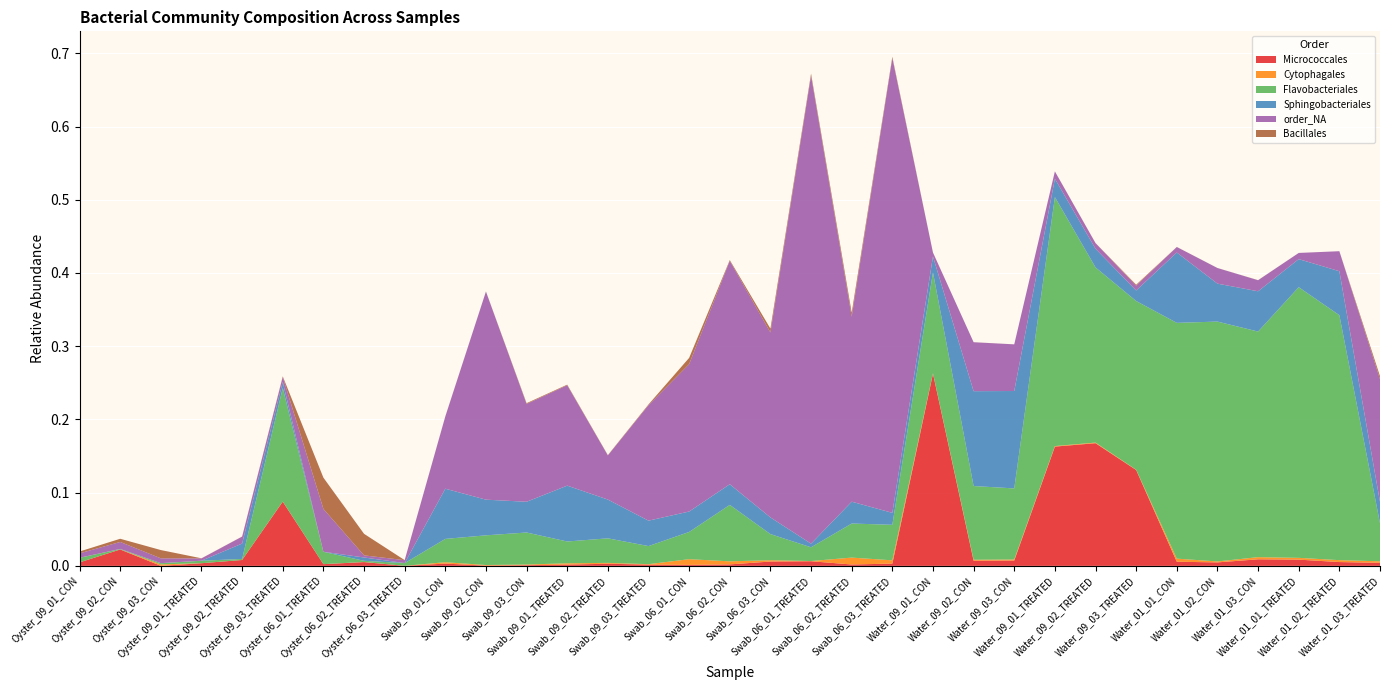

Reading left to right, extract all data points from this chart.

Bacteria;Actinobacteria;Actinobacteria;Micrococcales: Oyster_09_01_CON=0.0	Oyster_09_02_CON=0.0	Oyster_09_03_CON=0.0	Oyster_09_01_TREATED=0.0	Oyster_09_02_TREATED=0.0	Oyster_09_03_TREATED=0.1	Oyster_06_01_TREATED=0.0	Oyster_06_02_TREATED=0.0	Oyster_06_03_TREATED=0.0	Swab_09_01_CON=0.0	Swab_09_02_CON=0.0	Swab_09_03_CON=0.0	Swab_09_01_TREATED=0.0	Swab_09_02_TREATED=0.0	Swab_09_03_TREATED=0.0	Swab_06_01_CON=0.0	Swab_06_02_CON=0.0	Swab_06_03_CON=0.0	Swab_06_01_TREATED=0.0	Swab_06_02_TREATED=0.0	Swab_06_03_TREATED=0.0	Water_09_01_CON=0.3	Water_09_02_CON=0.0	Water_09_03_CON=0.0	Water_09_01_TREATED=0.2	Water_09_02_TREATED=0.2	Water_09_03_TREATED=0.1	Water_01_01_CON=0.0	Water_01_02_CON=0.0	Water_01_03_CON=0.0	Water_01_01_TREATED=0.0	Water_01_02_TREATED=0.0	Water_01_03_TREATED=0.0
Bacteria;Bacteroidetes;Cytophagia;Cytophagales: Oyster_09_01_CON=0.0	Oyster_09_02_CON=0.0	Oyster_09_03_CON=0.0	Oyster_09_01_TREATED=0.0	Oyster_09_02_TREATED=0.0	Oyster_09_03_TREATED=0.0	Oyster_06_01_TREATED=0.0	Oyster_06_02_TREATED=0.0	Oyster_06_03_TREATED=0.0	Swab_09_01_CON=0.0	Swab_09_02_CON=0.0	Swab_09_03_CON=0.0	Swab_09_01_TREATED=0.0	Swab_09_02_TREATED=0.0	Swab_09_03_TREATED=0.0	Swab_06_01_CON=0.0	Swab_06_02_CON=0.0	Swab_06_03_CON=0.0	Swab_06_01_TREATED=0.0	Swab_06_02_TREATED=0.0	Swab_06_03_TREATED=0.0	Water_09_01_CON=0.0	Water_09_02_CON=0.0	Water_09_03_CON=0.0	Water_09_01_TREATED=0.0	Water_09_02_TREATED=0.0	Water_09_03_TREATED=0.0	Water_01_01_CON=0.0	Water_01_02_CON=0.0	Water_01_03_CON=0.0	Water_01_01_TREATED=0.0	Water_01_02_TREATED=0.0	Water_01_03_TREATED=0.0
Bacteria;Bacteroidetes;Flavobacteriia;Flavobacteriales: Oyster_09_01_CON=0.0	Oyster_09_02_CON=0.0	Oyster_09_03_CON=0.0	Oyster_09_01_TREATED=0.0	Oyster_09_02_TREATED=0.0	Oyster_09_03_TREATED=0.2	Oyster_06_01_TREATED=0.0	Oyster_06_02_TREATED=0.0	Oyster_06_03_TREATED=0.0	Swab_09_01_CON=0.0	Swab_09_02_CON=0.0	Swab_09_03_CON=0.0	Swab_09_01_TREATED=0.0	Swab_09_02_TREATED=0.0	Swab_09_03_TREATED=0.0	Swab_06_01_CON=0.0	Swab_06_02_CON=0.1	Swab_06_03_CON=0.0	Swab_06_01_TREATED=0.0	Swab_06_02_TREATED=0.0	Swab_06_03_TREATED=0.0	Water_09_01_CON=0.1	Water_09_02_CON=0.1	Water_09_03_CON=0.1	Water_09_01_TREATED=0.3	Water_09_02_TREATED=0.2	Water_09_03_TREATED=0.2	Water_01_01_CON=0.3	Water_01_02_CON=0.3	Water_01_03_CON=0.3	Water_01_01_TREATED=0.4	Water_01_02_TREATED=0.3	Water_01_03_TREATED=0.1
Bacteria;Bacteroidetes;Sphingobacteriia;Sphingobacteriales: Oyster_09_01_CON=0.0	Oyster_09_02_CON=0.0	Oyster_09_03_CON=0.0	Oyster_09_01_TREATED=0.0	Oyster_09_02_TREATED=0.0	Oyster_09_03_TREATED=0.0	Oyster_06_01_TREATED=0.0	Oyster_06_02_TREATED=0.0	Oyster_06_03_TREATED=0.0	Swab_09_01_CON=0.1	Swab_09_02_CON=0.0	Swab_09_03_CON=0.0	Swab_09_01_TREATED=0.1	Swab_09_02_TREATED=0.1	Swab_09_03_TREATED=0.0	Swab_06_01_CON=0.0	Swab_06_02_CON=0.0	Swab_06_03_CON=0.0	Swab_06_01_TREATED=0.0	Swab_06_02_TREATED=0.0	Swab_06_03_TREATED=0.0	Water_09_01_CON=0.0	Water_09_02_CON=0.1	Water_09_03_CON=0.1	Water_09_01_TREATED=0.0	Water_09_02_TREATED=0.0	Water_09_03_TREATED=0.0	Water_01_01_CON=0.1	Water_01_02_CON=0.1	Water_01_03_CON=0.1	Water_01_01_TREATED=0.0	Water_01_02_TREATED=0.1	Water_01_03_TREATED=0.0
Bacteria;Cyanobacteria;Chloroplast;order_NA: Oyster_09_01_CON=0.0	Oyster_09_02_CON=0.0	Oyster_09_03_CON=0.0	Oyster_09_01_TREATED=0.0	Oyster_09_02_TREATED=0.0	Oyster_09_03_TREATED=0.0	Oyster_06_01_TREATED=0.1	Oyster_06_02_TREATED=0.0	Oyster_06_03_TREATED=0.0	Swab_09_01_CON=0.1	Swab_09_02_CON=0.3	Swab_09_03_CON=0.1	Swab_09_01_TREATED=0.1	Swab_09_02_TREATED=0.1	Swab_09_03_TREATED=0.2	Swab_06_01_CON=0.2	Swab_06_02_CON=0.3	Swab_06_03_CON=0.3	Swab_06_01_TREATED=0.6	Swab_06_02_TREATED=0.3	Swab_06_03_TREATED=0.6	Water_09_01_CON=0.0	Water_09_02_CON=0.1	Water_09_03_CON=0.1	Water_09_01_TREATED=0.0	Water_09_02_TREATED=0.0	Water_09_03_TREATED=0.0	Water_01_01_CON=0.0	Water_01_02_CON=0.0	Water_01_03_CON=0.0	Water_01_01_TREATED=0.0	Water_01_02_TREATED=0.0	Water_01_03_TREATED=0.2
Bacteria;Firmicutes;Bacilli;Bacillales: Oyster_09_01_CON=0.0	Oyster_09_02_CON=0.0	Oyster_09_03_CON=0.0	Oyster_09_01_TREATED=0.0	Oyster_09_02_TREATED=0.0	Oyster_09_03_TREATED=0.0	Oyster_06_01_TREATED=0.0	Oyster_06_02_TREATED=0.0	Oyster_06_03_TREATED=0.0	Swab_09_01_CON=0.0	Swab_09_02_CON=0.0	Swab_09_03_CON=0.0	Swab_09_01_TREATED=0.0	Swab_09_02_TREATED=0.0	Swab_09_03_TREATED=0.0	Swab_06_01_CON=0.0	Swab_06_02_CON=0.0	Swab_06_03_CON=0.0	Swab_06_01_TREATED=0.0	Swab_06_02_TREATED=0.0	Swab_06_03_TREATED=0.0	Water_09_01_CON=0.0	Water_09_02_CON=0.0	Water_09_03_CON=0.0	Water_09_01_TREATED=0.0	Water_09_02_TREATED=0.0	Water_09_03_TREATED=0.0	Water_01_01_CON=0.0	Water_01_02_CON=0.0	Water_01_03_CON=0.0	Water_01_01_TREATED=0.0	Water_01_02_TREATED=0.0	Water_01_03_TREATED=0.0